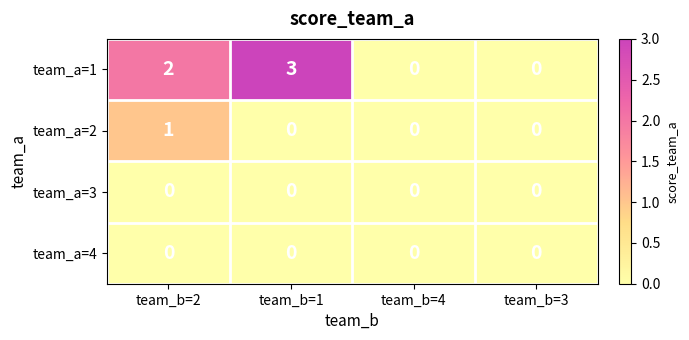

What is the greatest value displayed?

3